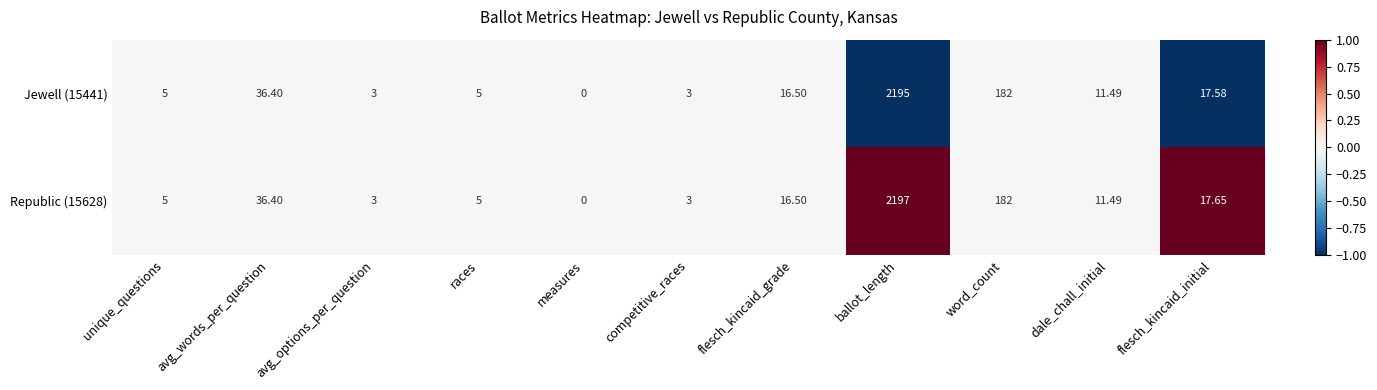

Is the value of Republic (15628) at ballot_length greater than the value of Jewell (15441) at flesch_kincaid_initial?

Yes